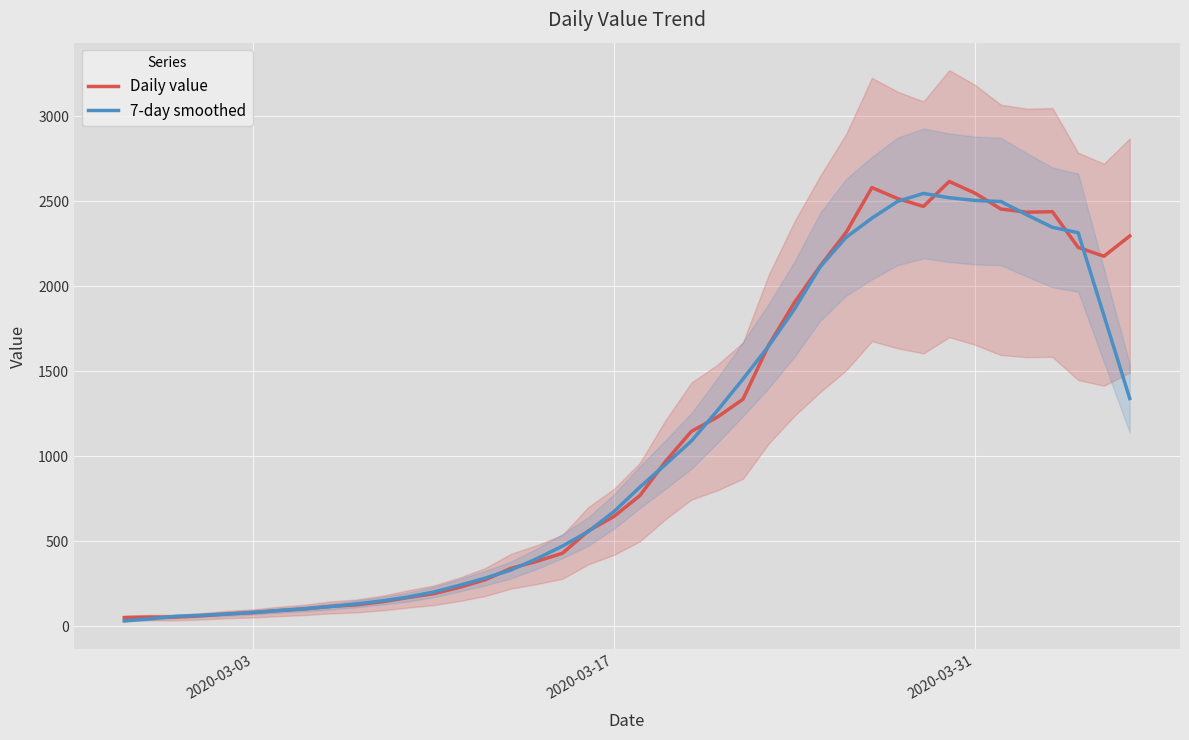

What is the maximum value for Daily value?

2617.0